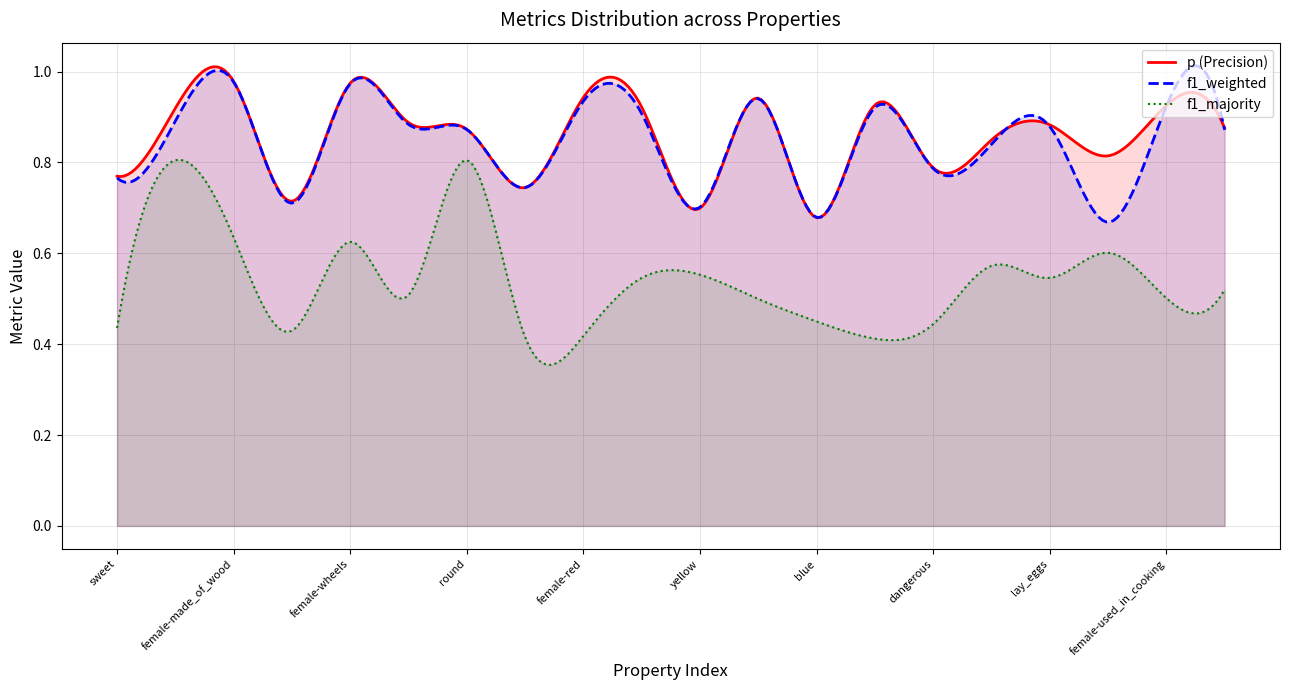

The p series shows 1.2 at sweet. True or false?

False